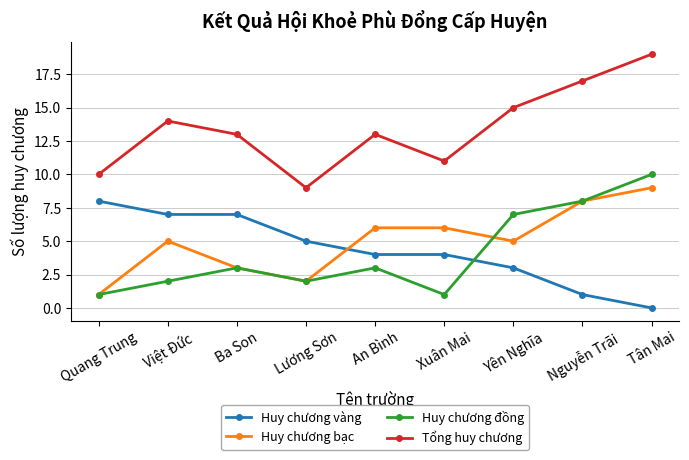

Which series has the widest spread of values?

Tổng huy chương